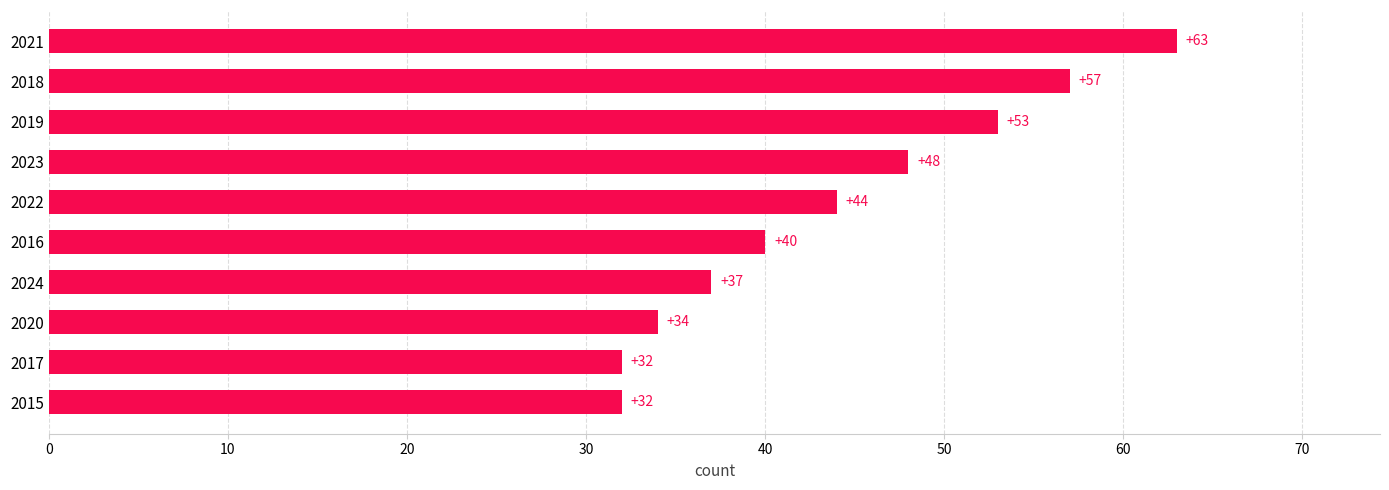

What is the minimum value shown in the chart?

32